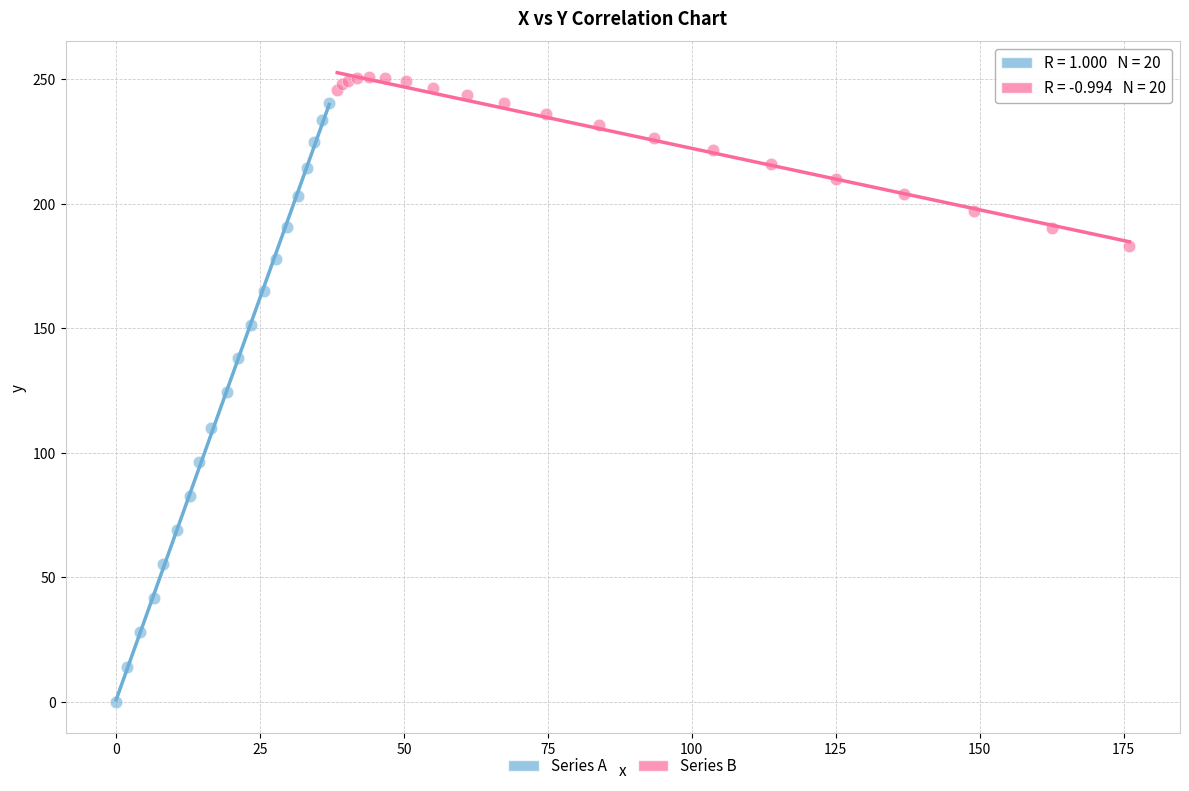

What are all the series names shown in the legend?

Series A, Series B